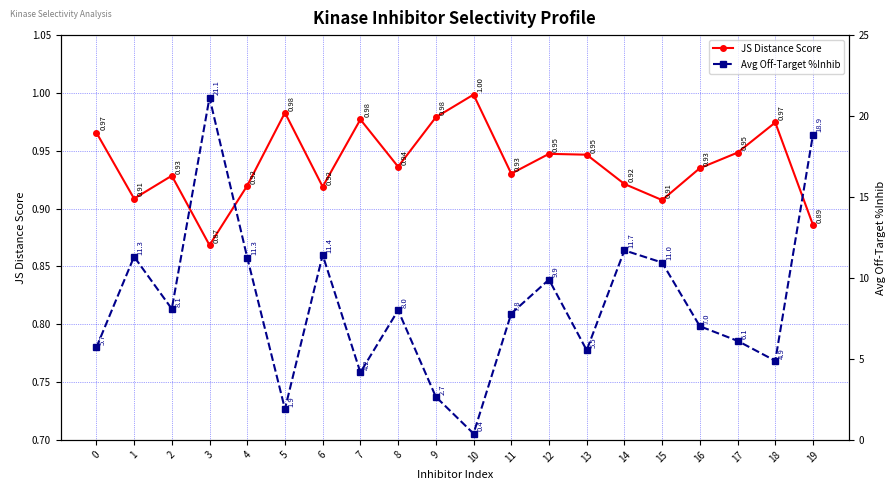

Which category has the lowest value in the JS Distance Score series?

3